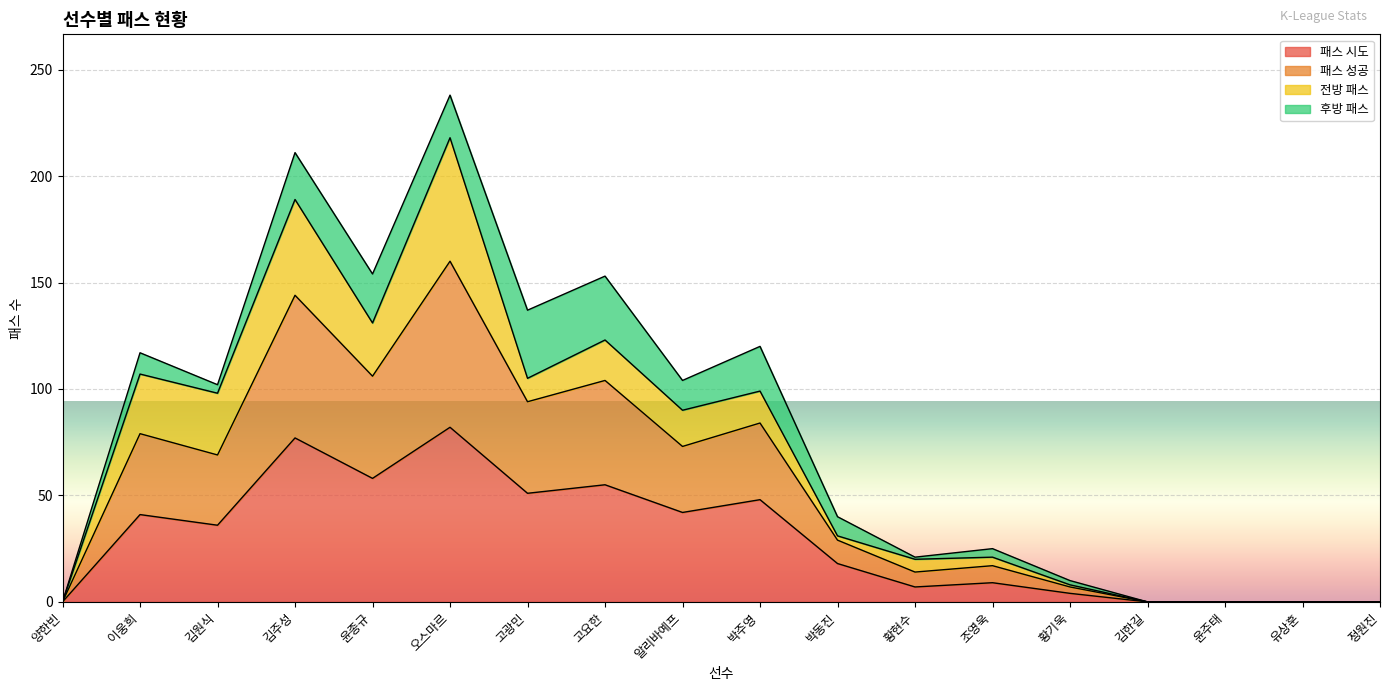

At which category is the sum across all series the highest?

오스마르